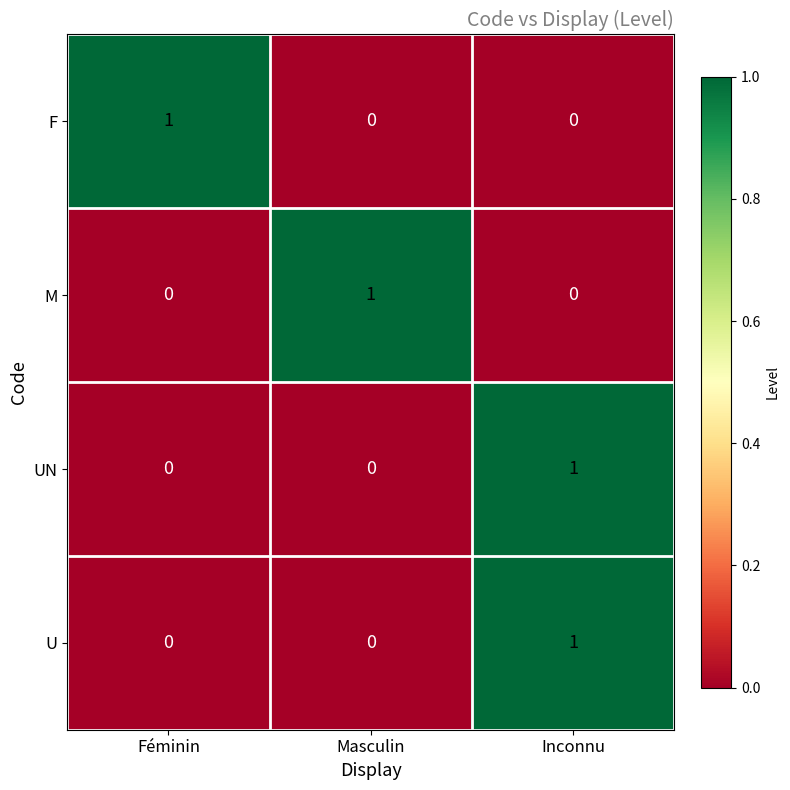

At which category is the sum across all series the highest?

Inconnu